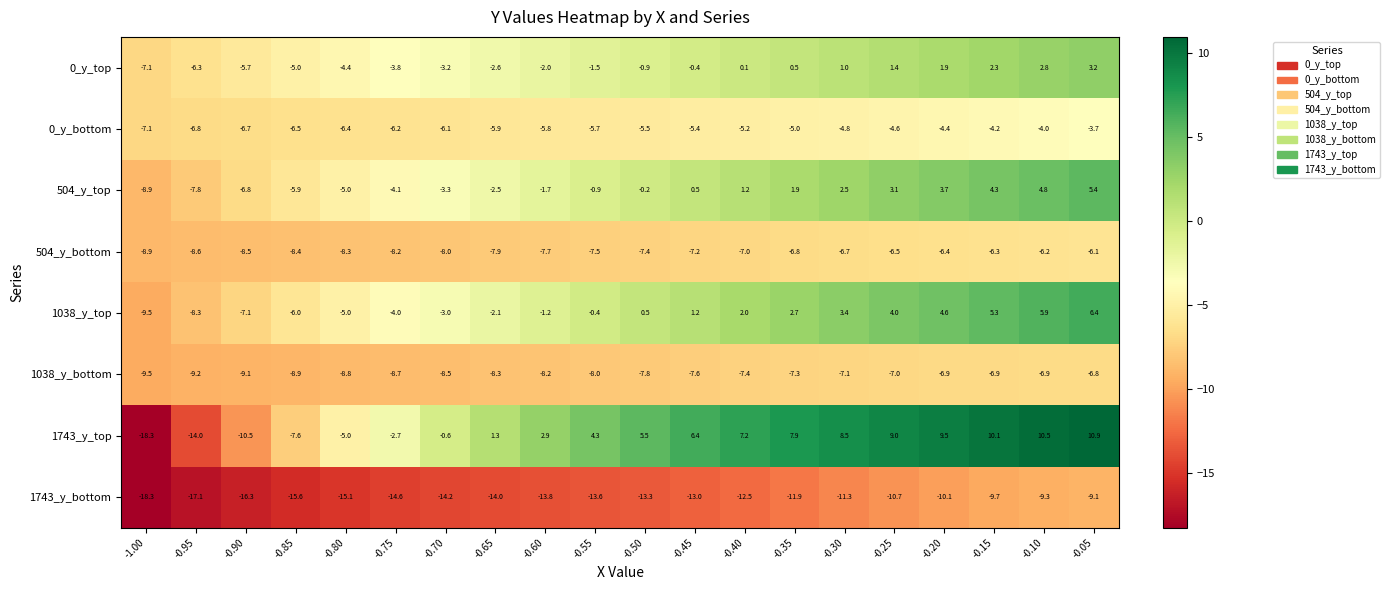

At which label is 0_y_bottom closest to -5?

-0.35